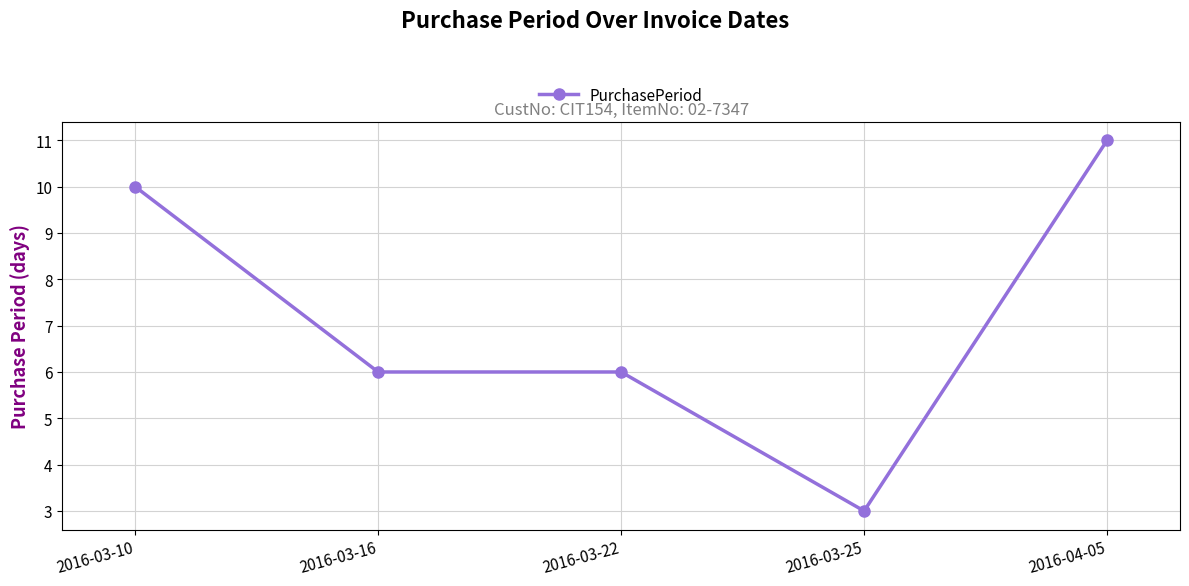

Count the number of data series in this chart.

1